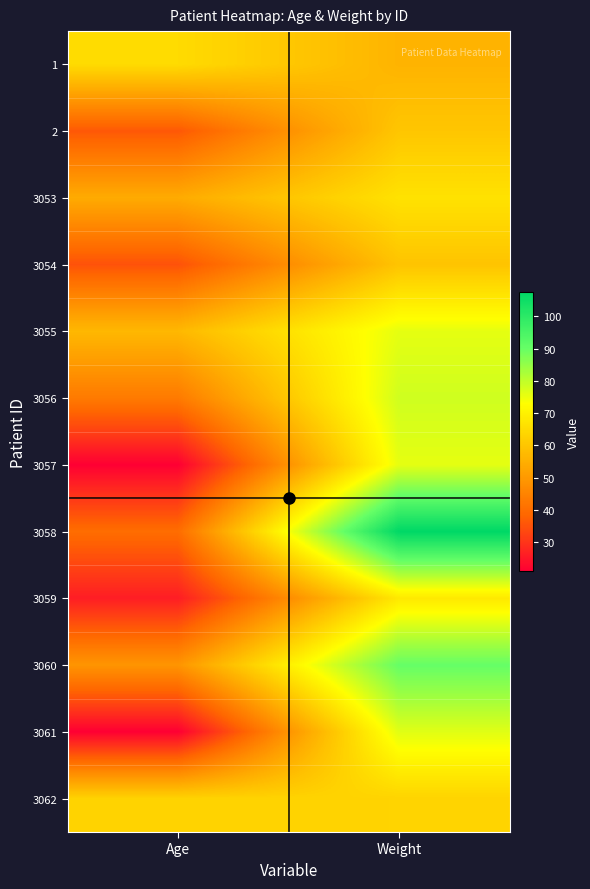

Reading right to left, extract all data points from this chart.

1: Weight=56.0	Age=65.0
2: Weight=60.2	Age=36.0
3053: Weight=66.6	Age=54.0
3054: Weight=59.7	Age=35.0
3055: Weight=75.9	Age=57.0
3056: Weight=78.4	Age=43.0
3057: Weight=75.8	Age=21.0
3058: Weight=107.6	Age=40.0
3059: Weight=68.2	Age=26.0
3060: Weight=90.4	Age=49.0
3061: Weight=76.5	Age=21.0
3062: Weight=63.3	Age=63.0